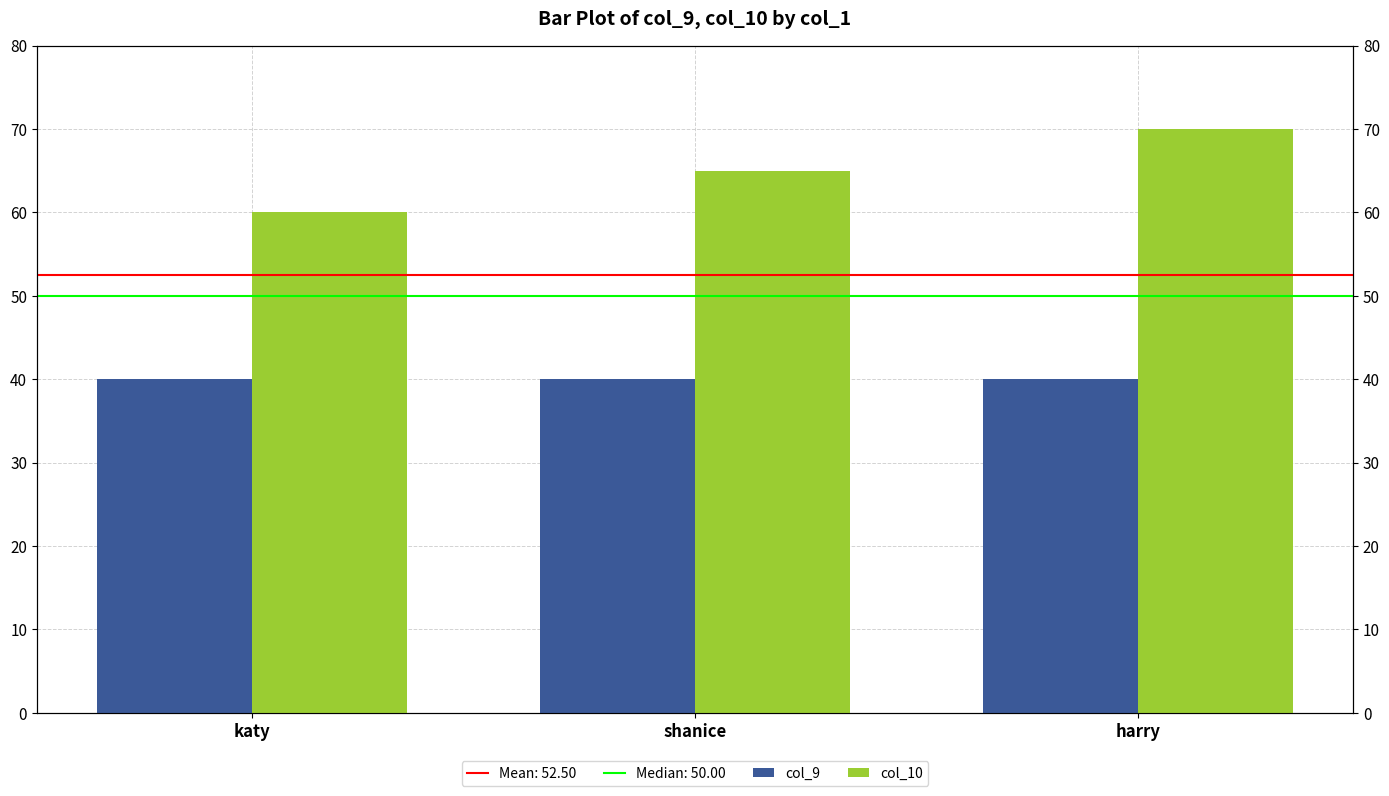

Reading right to left, what are all the values shown in this chart?

col_9: 40	40	40
col_10: 70	65	60